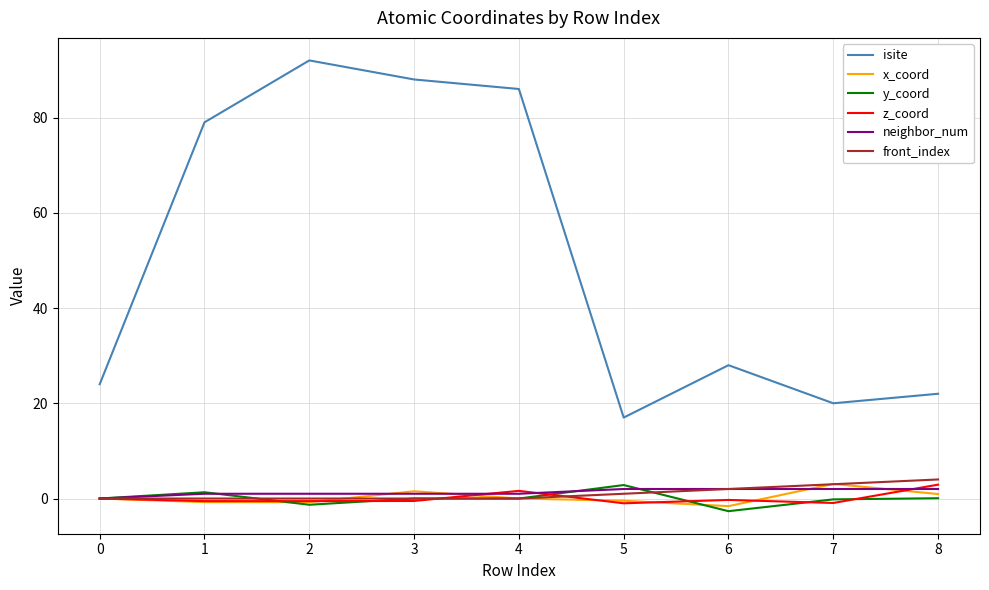

Which series has the largest total across all categories?

isite